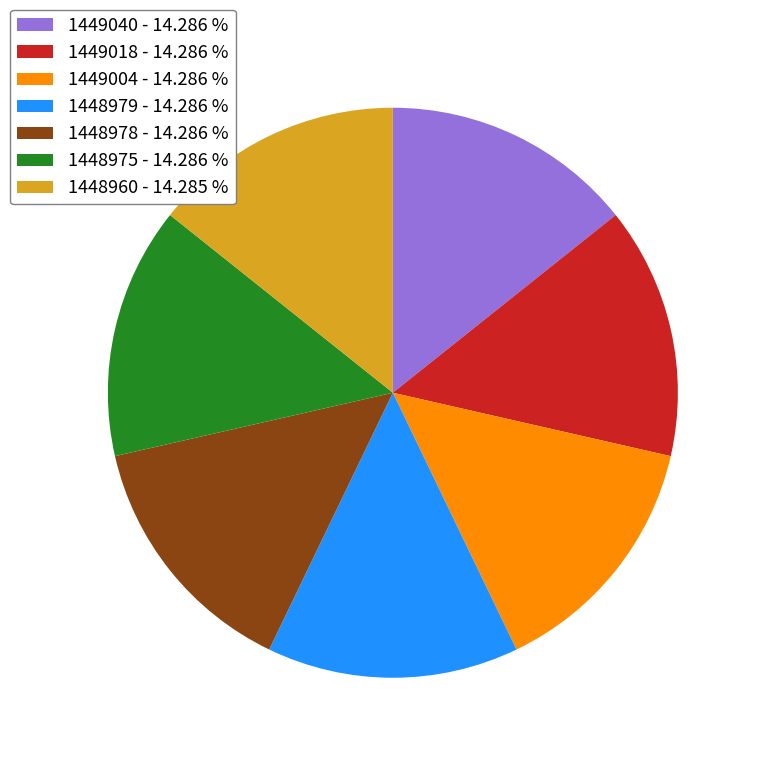

Does 1449040 account for over 50% of the chart?

No